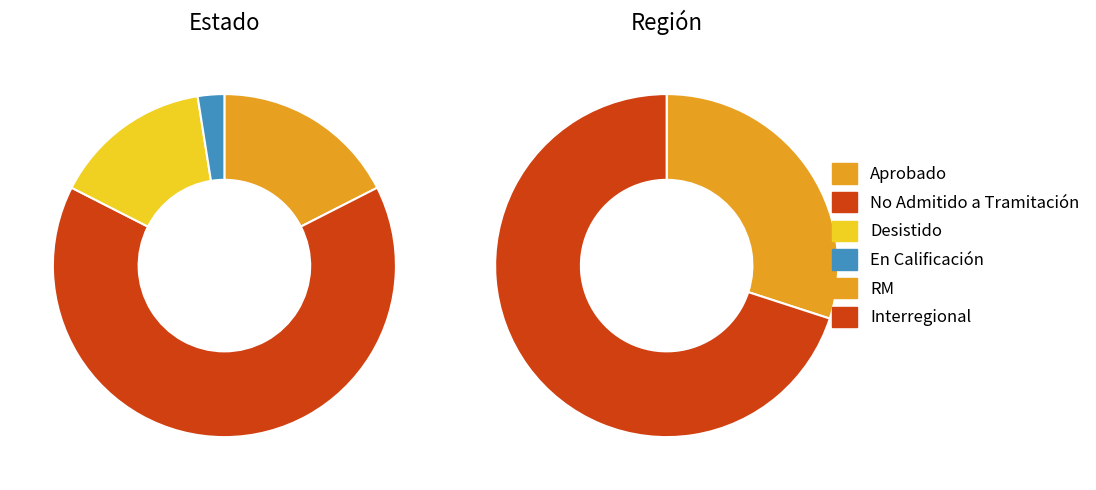

To the nearest percent, what is the combined percentage of Desistido and Aprobado?

32%